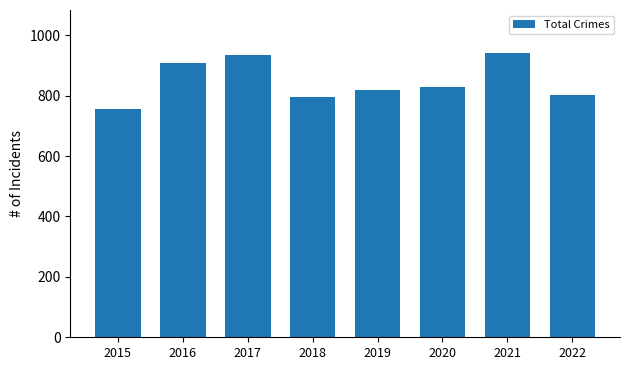

At which label does the data first exceed 829?

2016